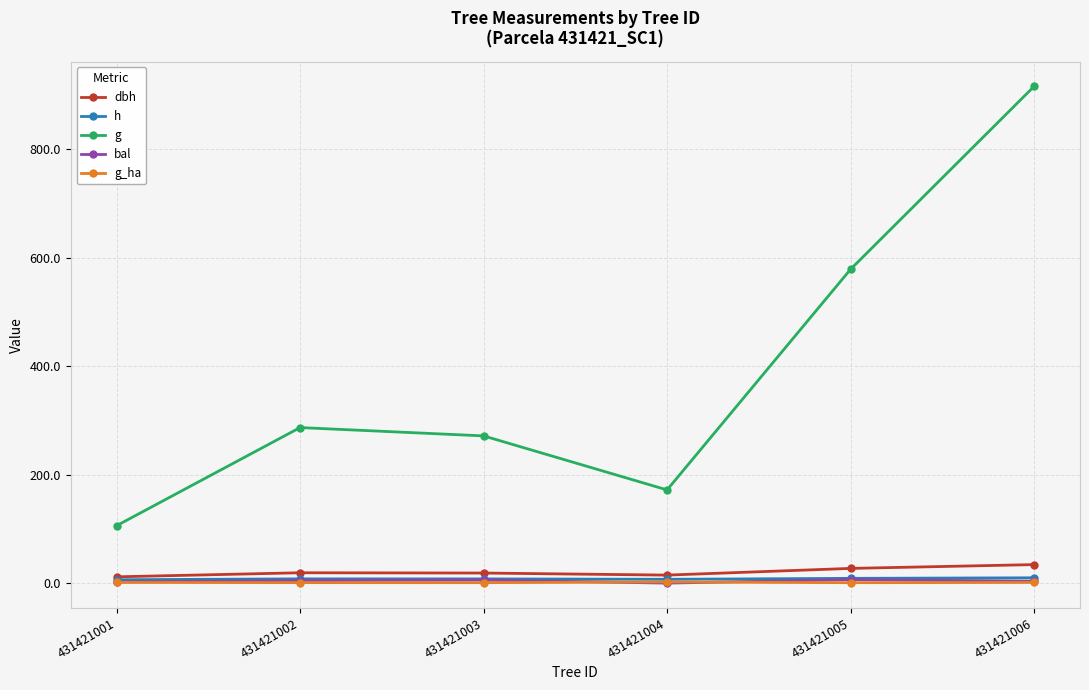

Does the chart display data point markers on the line(s)?

Yes